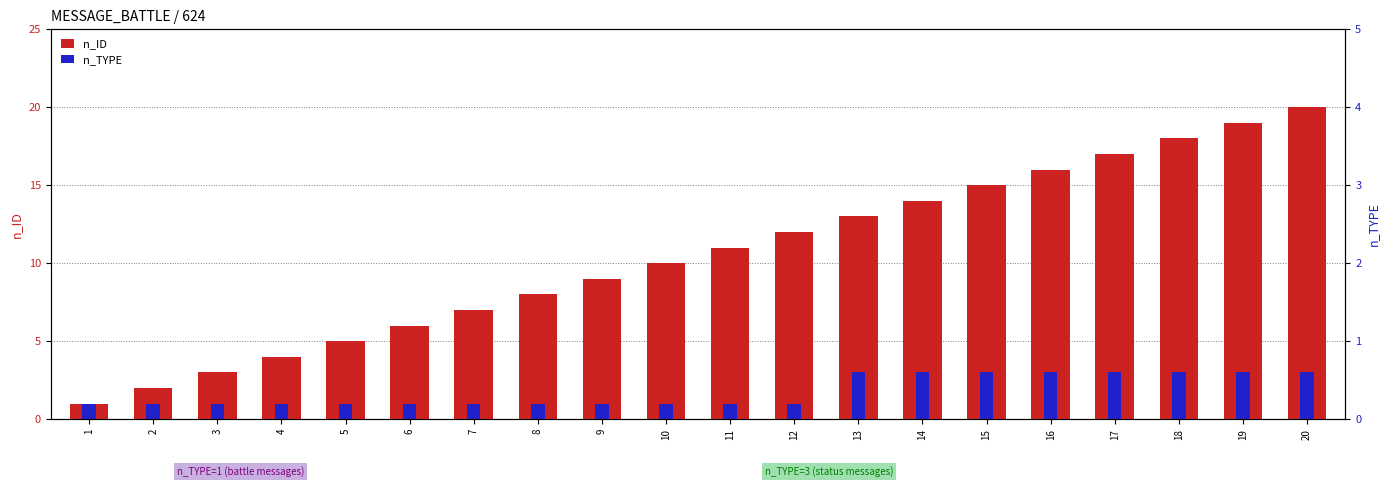

The n_TYPE series shows 0 at 5. True or false?

False